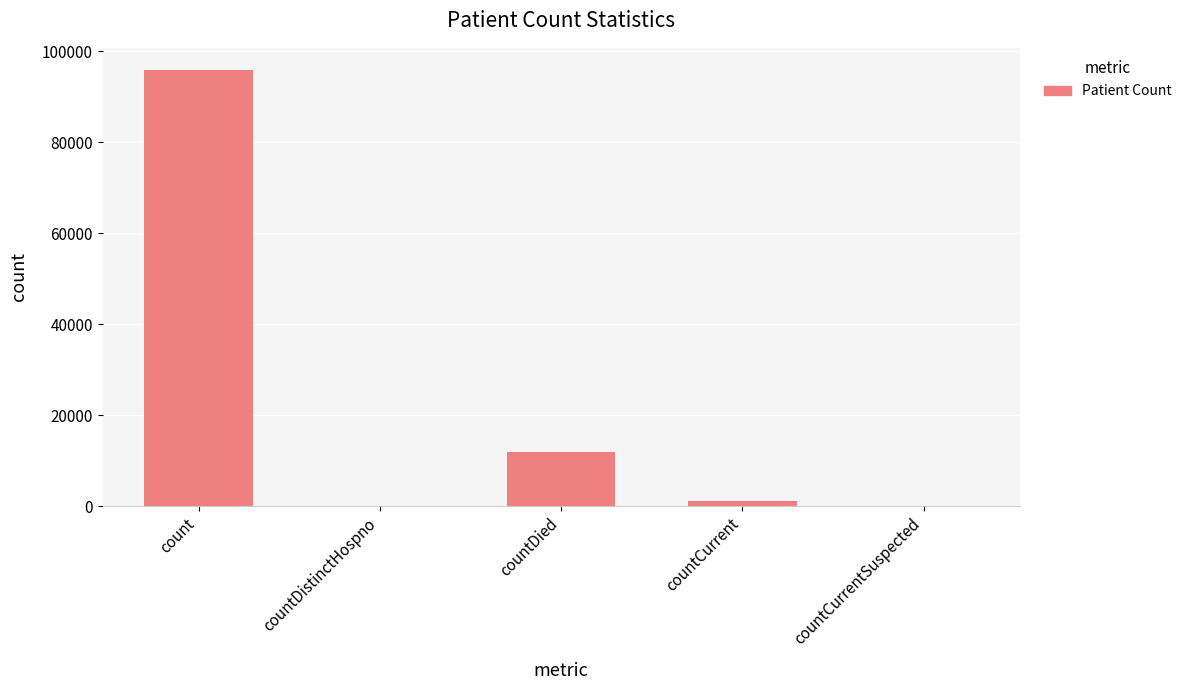

What is the sum of all values?

109034